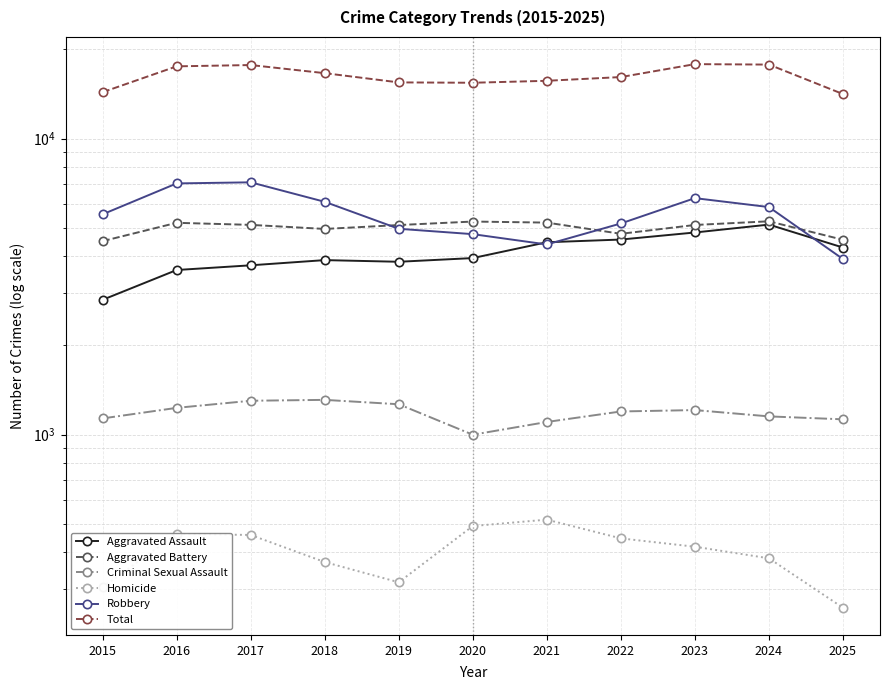

What is the value of the Aggravated Battery point at the 9th from the left?

5106